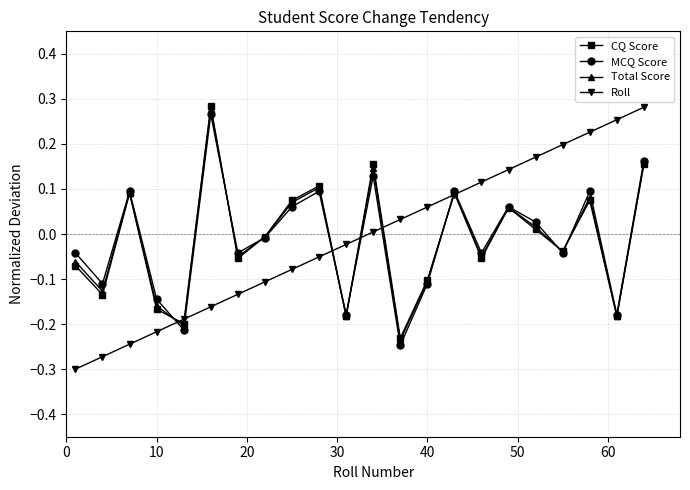

True or false: Roll has more than 0 points higher than both neighbors.

False